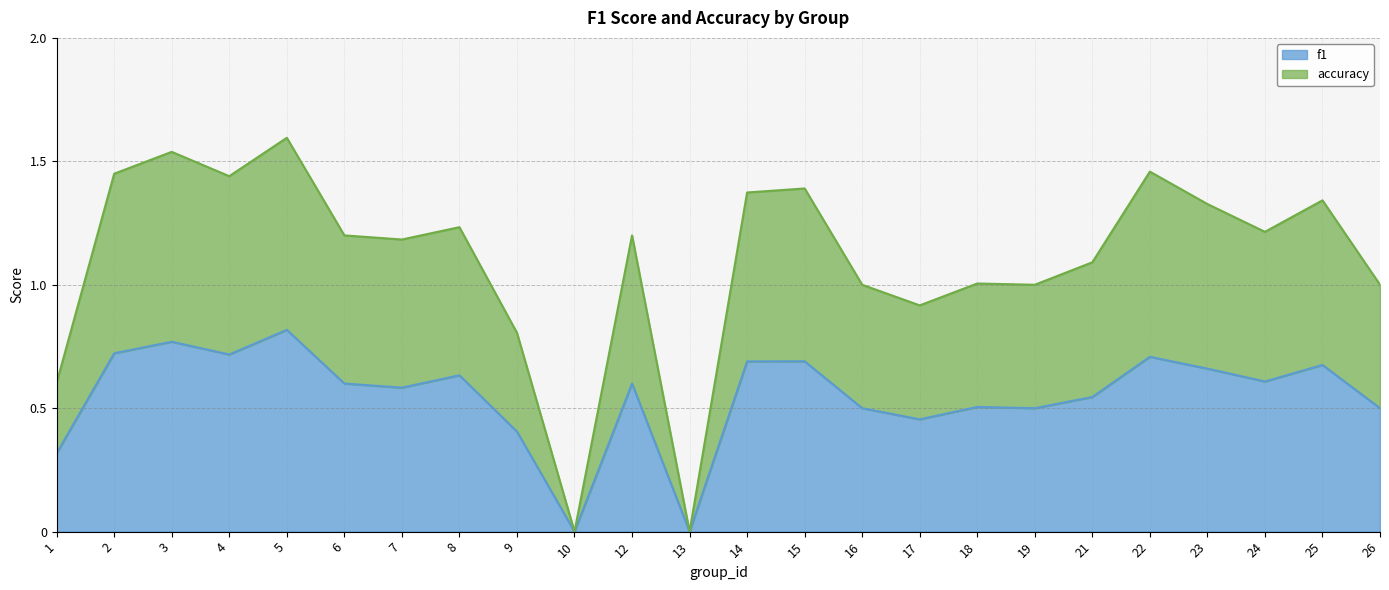

True or false: f1 and accuracy cross at least once.

False